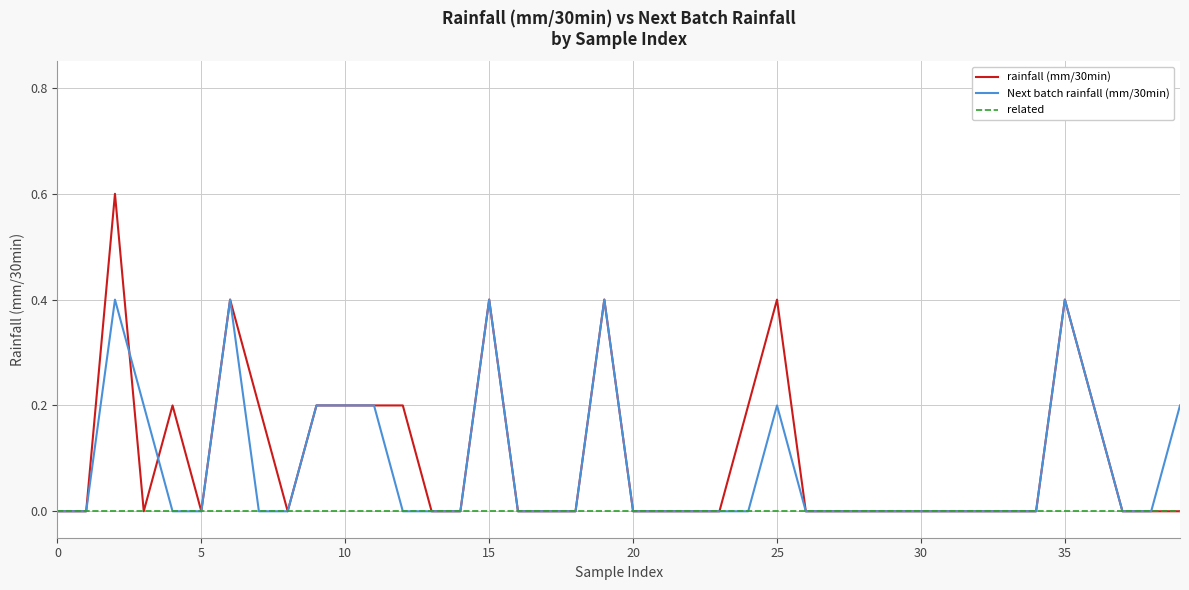

List the series in order of their peak value, lowest first.

related, Next batch rainfall (mm/30min), rainfall (mm/30min)